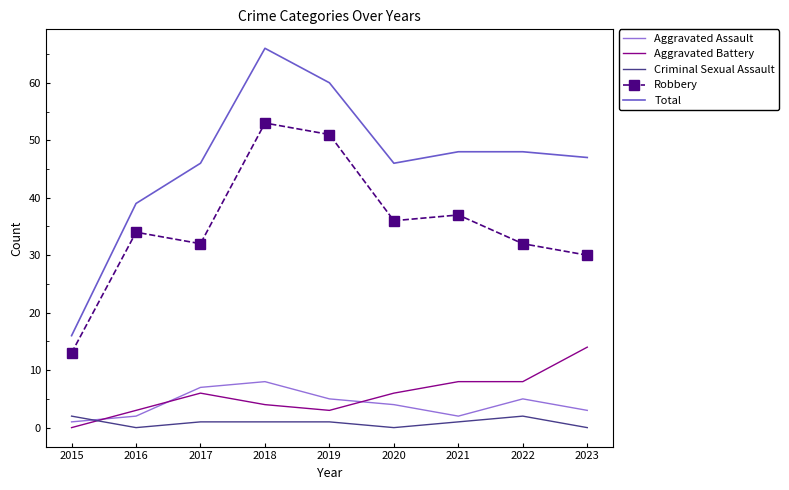

Count the number of categories in the chart.

9